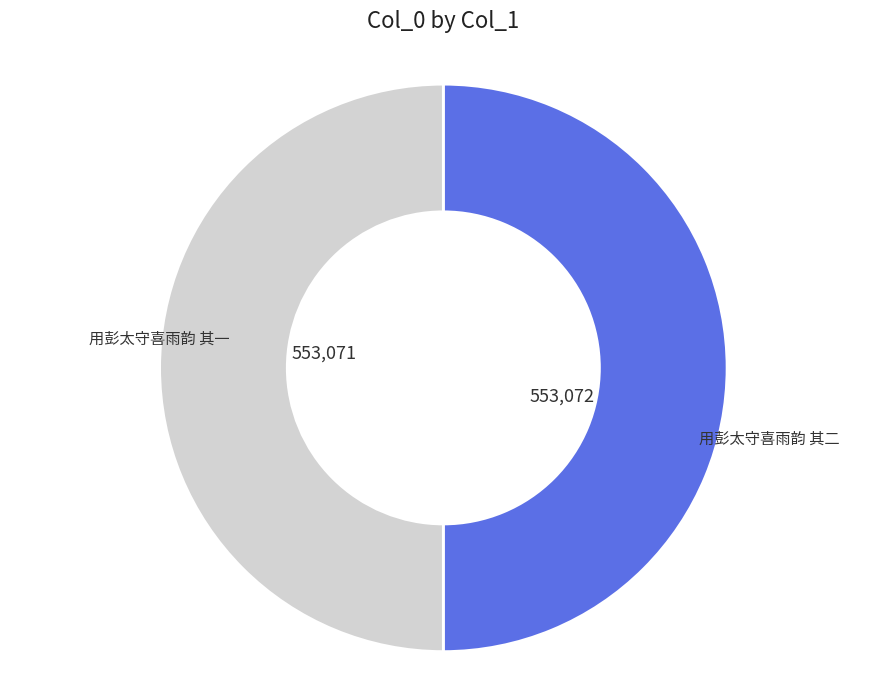

Which slice is the smallest?

用彭太守喜雨韵 其一